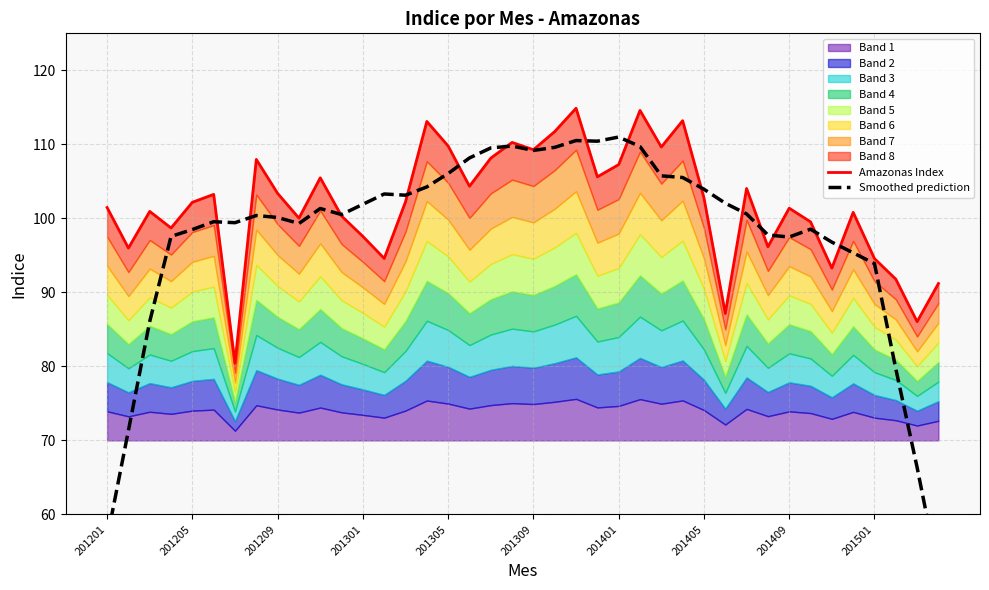

Which series has the largest total across all categories?

Amazonas Index